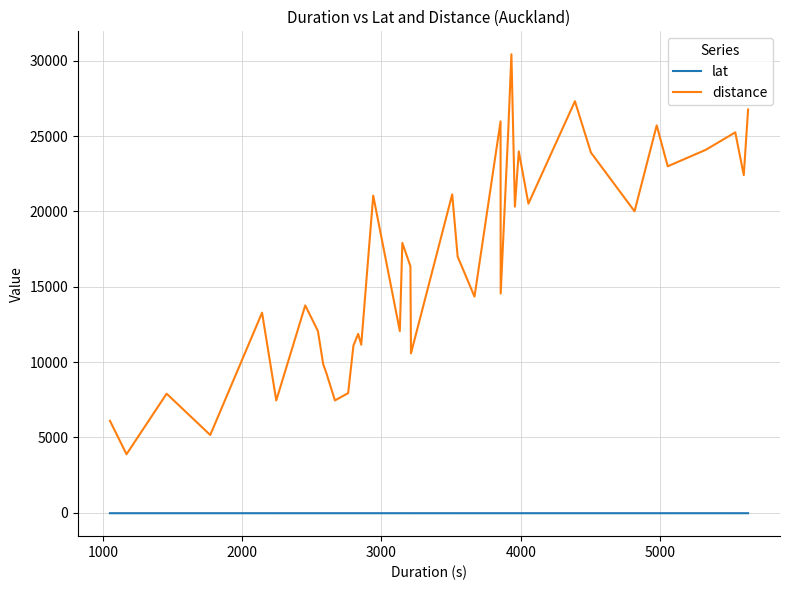

True or false: distance and lat cross at least once.

False